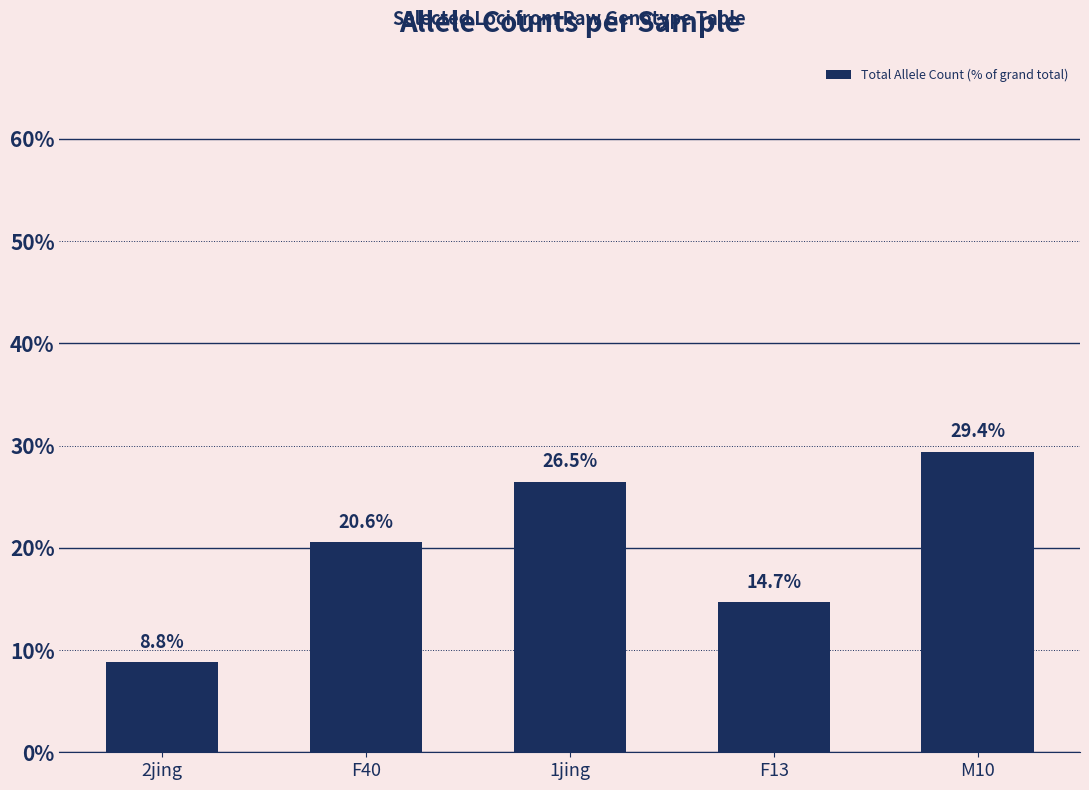

What is the change in value from 1jing to M10?

+2.9